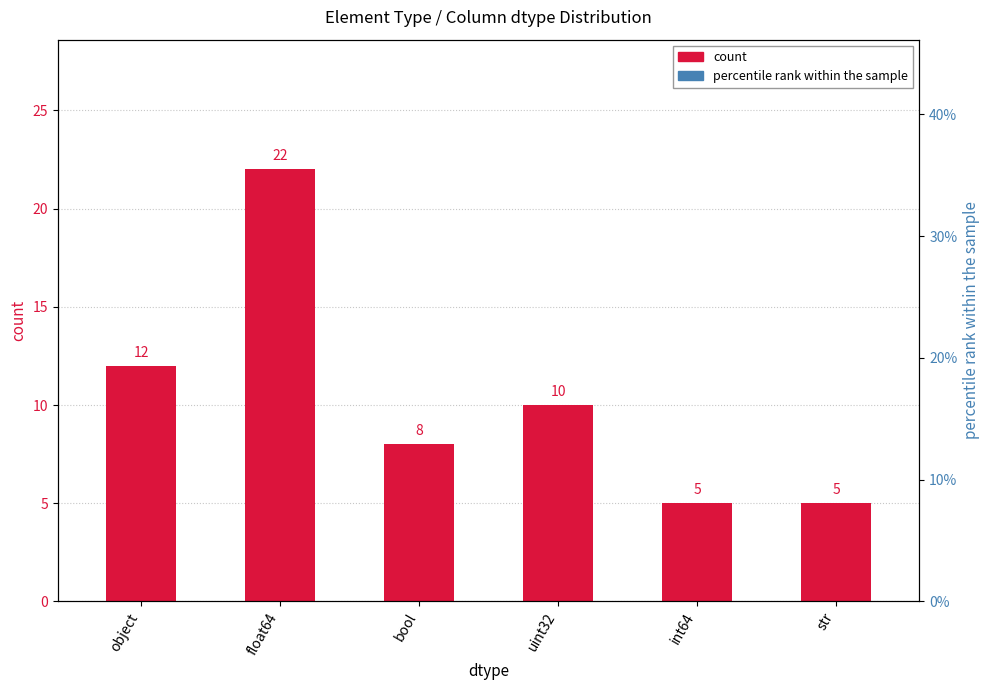

Are the bars grouped side by side (vs. stacked)?

No